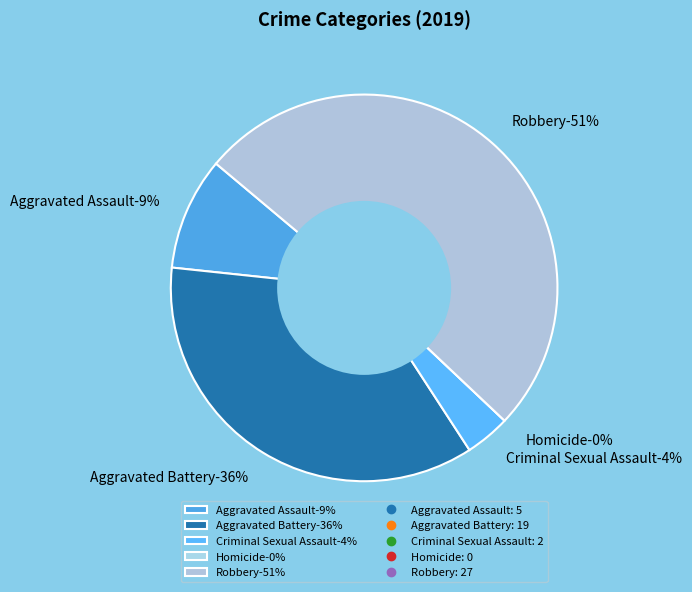

What portion of the pie excludes Aggravated Assault?

90.6%